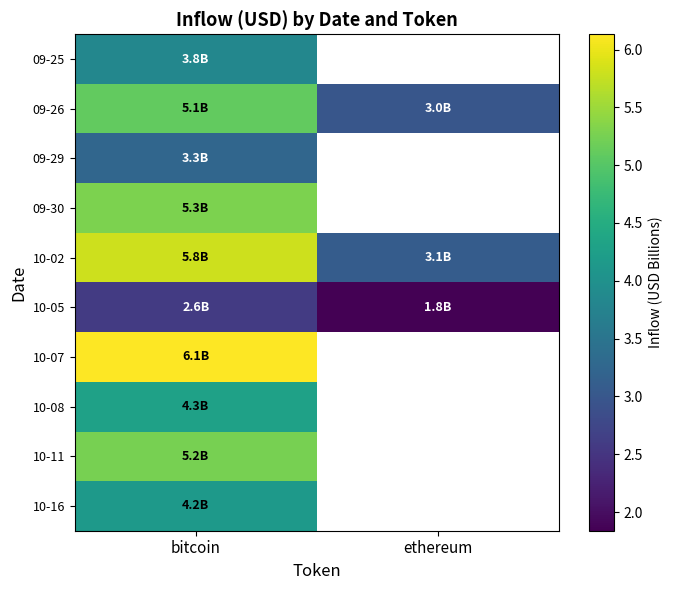

How many data points does each series have?

2